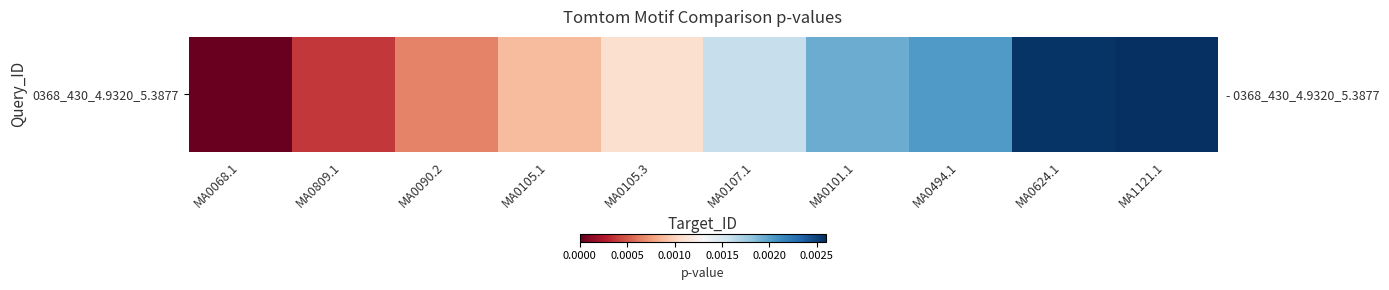

Which category has the lowest value across all series?

MA0068.1